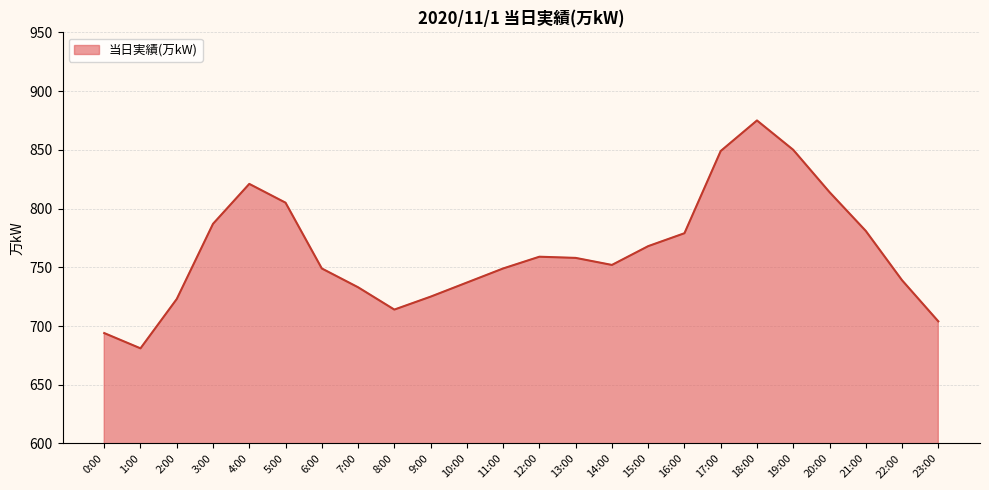

At which category does the chart reach its minimum across all series?

1:00